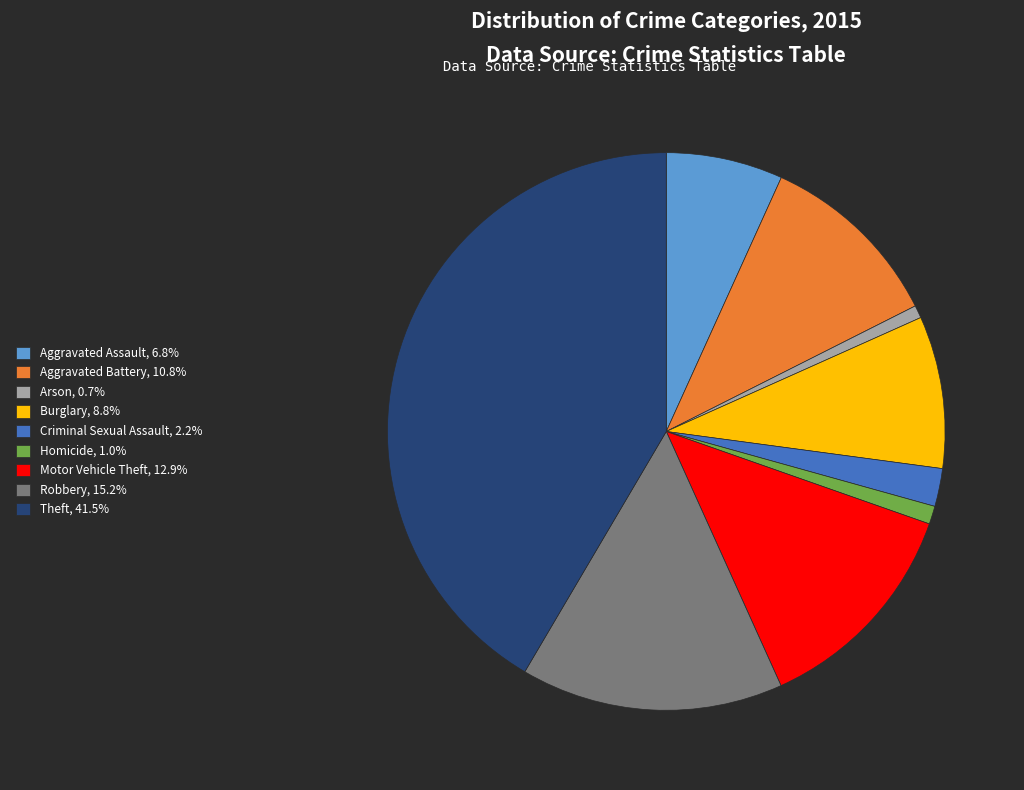

What is the largest slice in the pie chart?

Theft